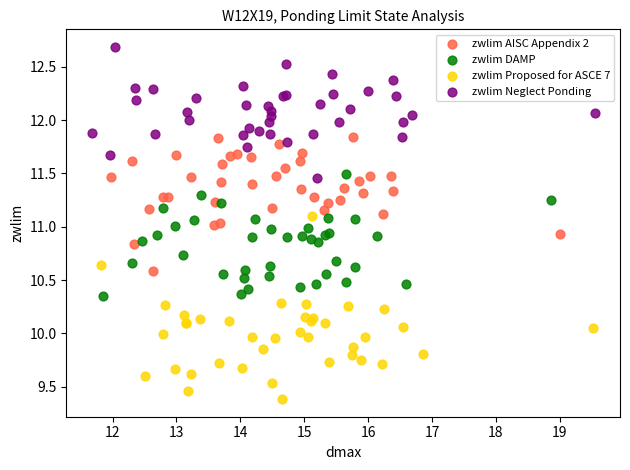

What are all the series names shown in the legend?

zwlim AISC Appendix 2, zwlim DAMP, zwlim Proposed for ASCE 7, zwlim Neglect Ponding